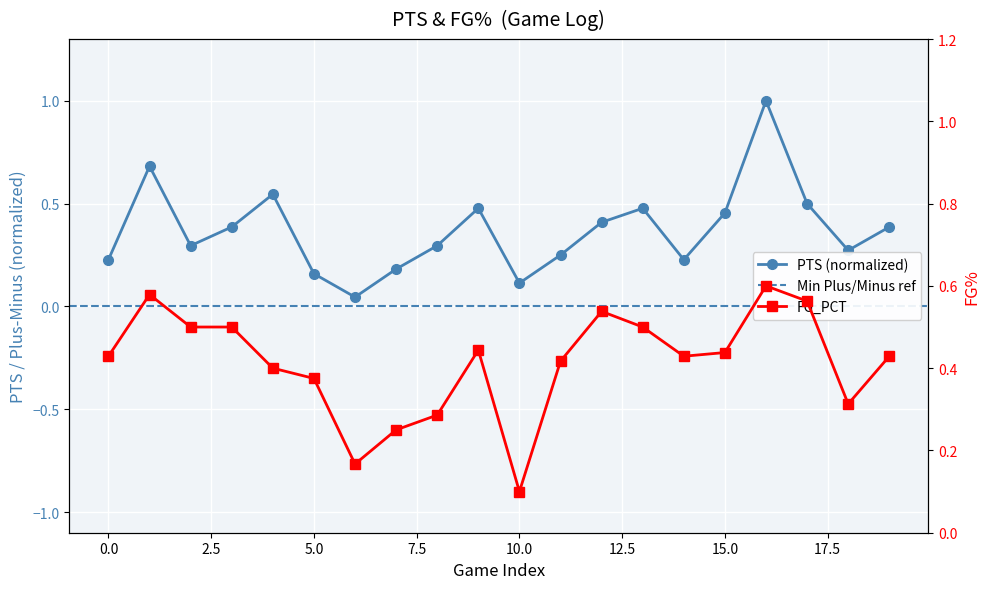

The value of FG_PCT at 3 is 0.3. True or false?

False